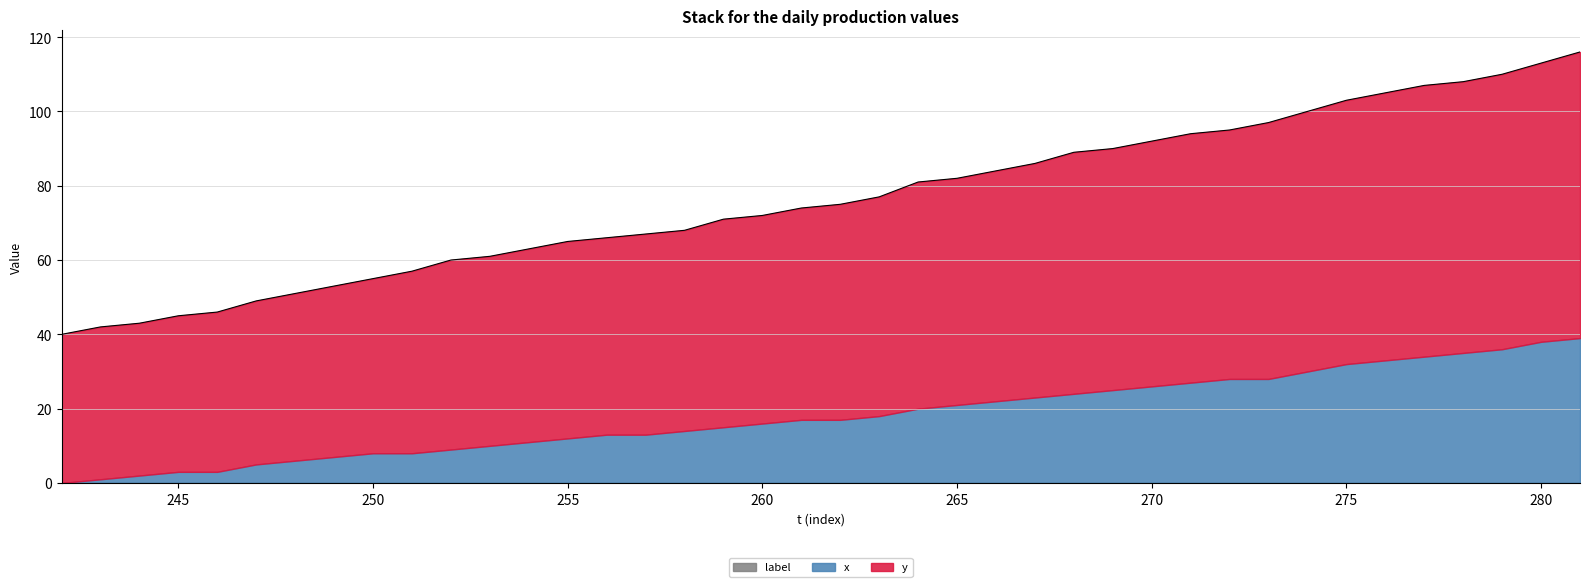

What is the value of the y point at the 17th from the left?

54